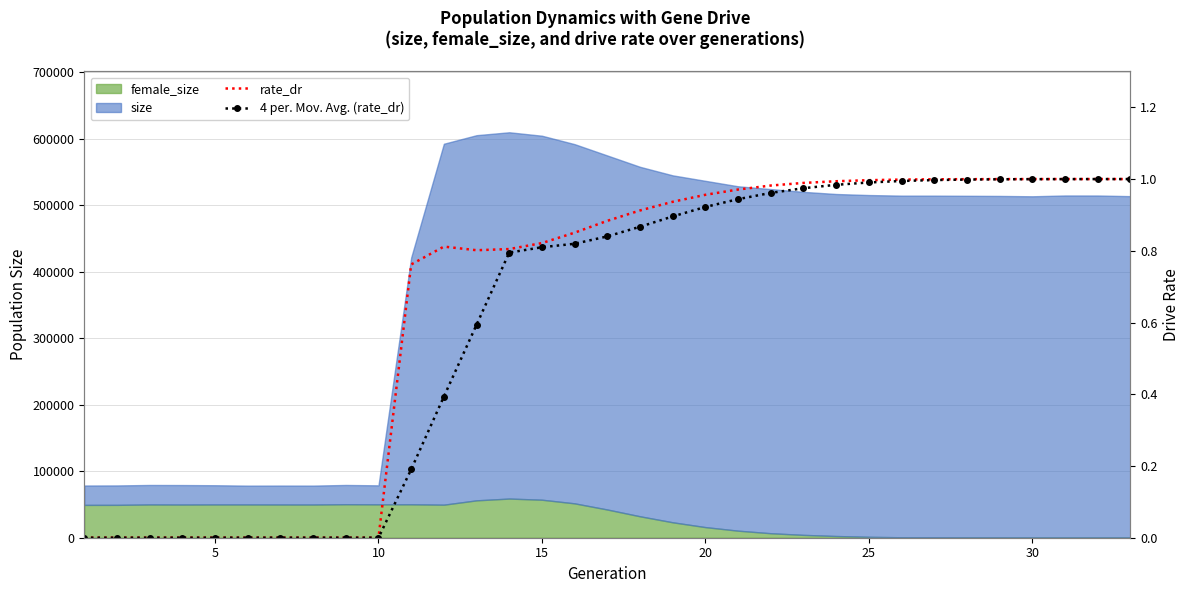

What is the sum of all 4 per. Mov. Avg. (rate_dr) values?

20.0